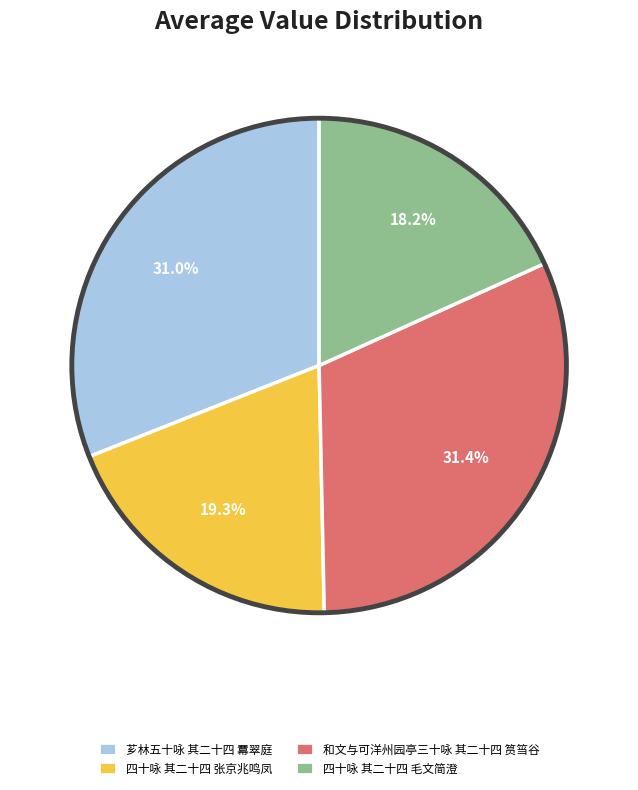

Is there any slice that represents more than half of the pie?

No